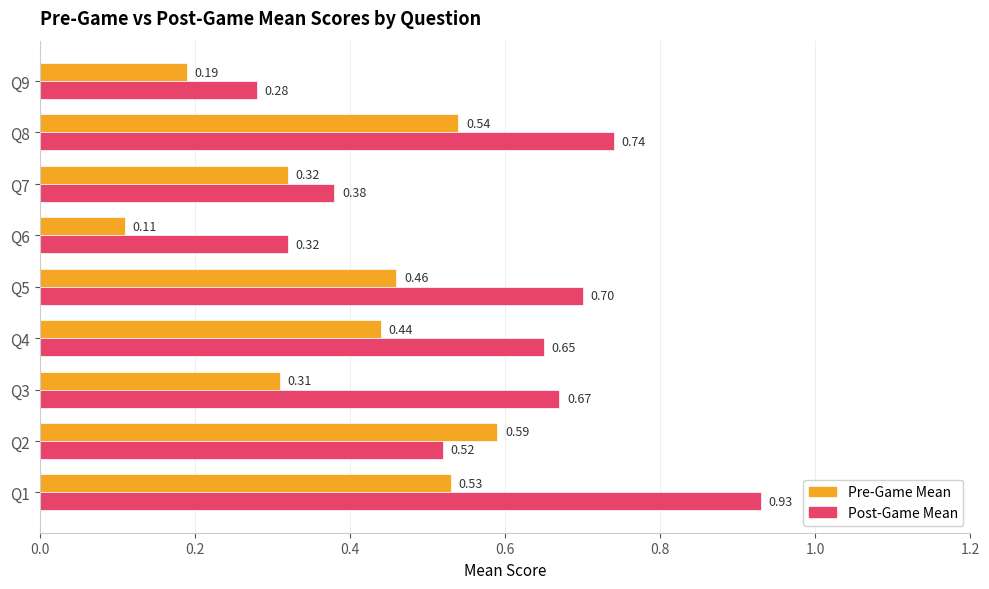

Which series has the largest total across all categories?

Post-Game Mean